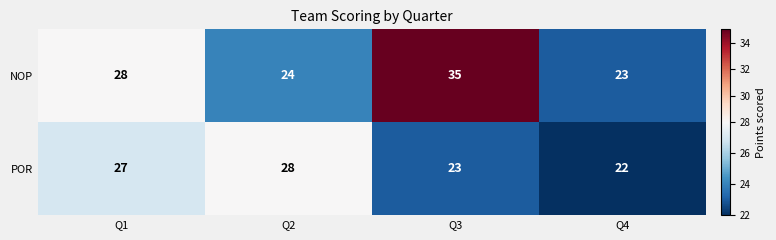

What is the sum of all NOP values?

110